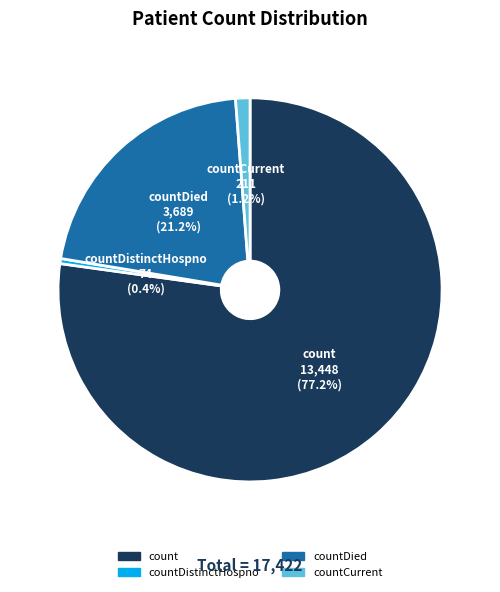

True or false: countDistinctHospno accounts for 0% of the total.

True